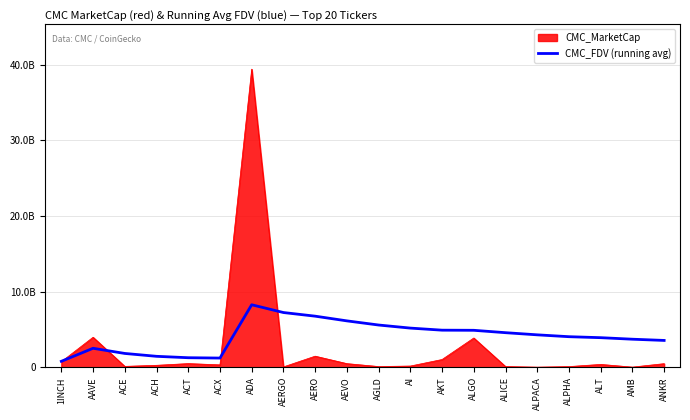

Reading left to right, extract all data points from this chart.

1INCH=805758950.0	AAVE=2527061700.5	ACE=1843450753.7	ACH=1464823046.8	ACT=1278584057.2	ACX=1234206848.8	ADA=8275837179.4	AERGO=7250209789.5	AERO=6769549321.2	AEVO=6148209876.6	AGLD=5600001524.5	AI=5193523351.9	AKT=4919576476.7	ALGO=4902526578.7	ALICE=4586959617.1	ALPACA=4303079642.3	ALPHA=4056990819.7	ALT=3927810675.8	AMB=3725262494.7	ANKR=3563826434.1